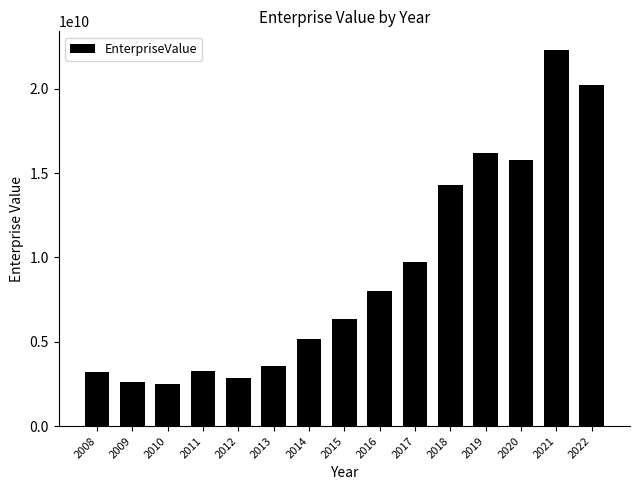

Which has a higher value, 2012 or 2010?

2012